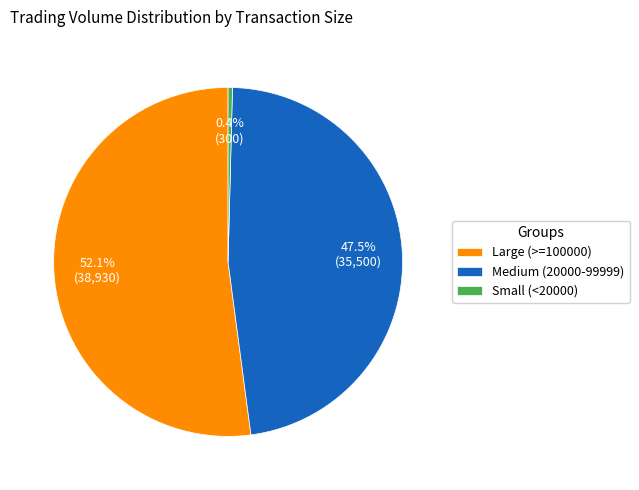

How many segments does this pie chart have?

3